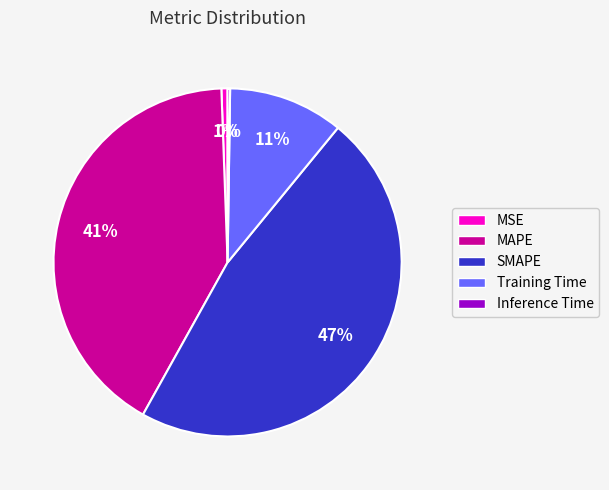

To the nearest percent, what is the average slice percentage?

20%